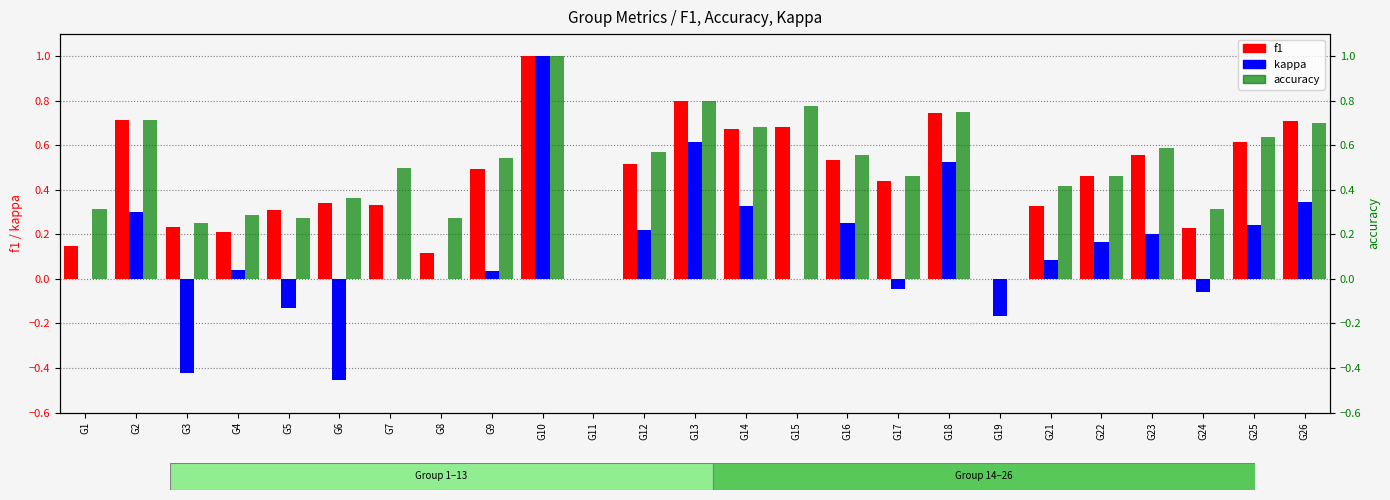

List the series in order of their peak value, highest first.

f1, kappa, accuracy